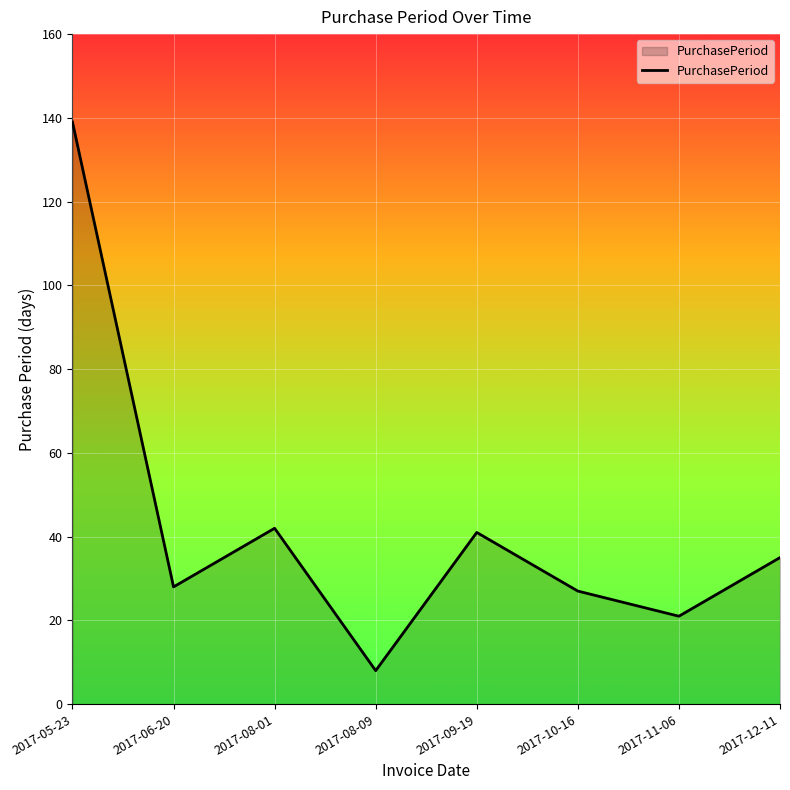

What position from the right is 2017-06-20?

7